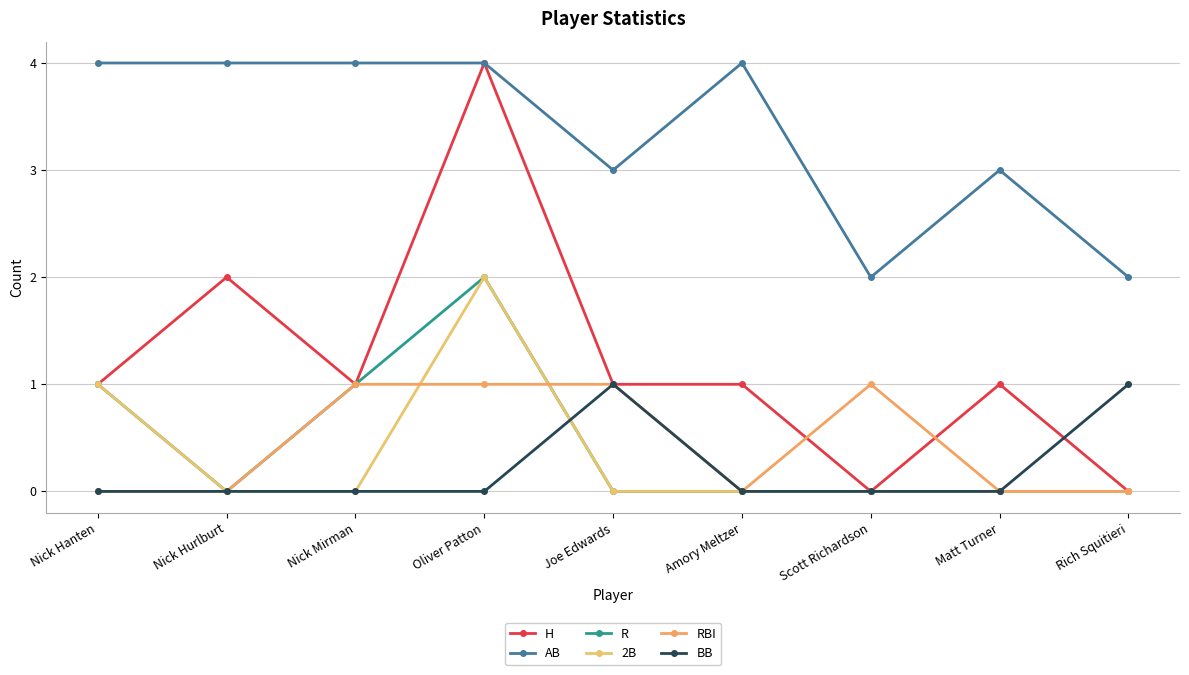

Where is the first local maximum for R?

Oliver Patton